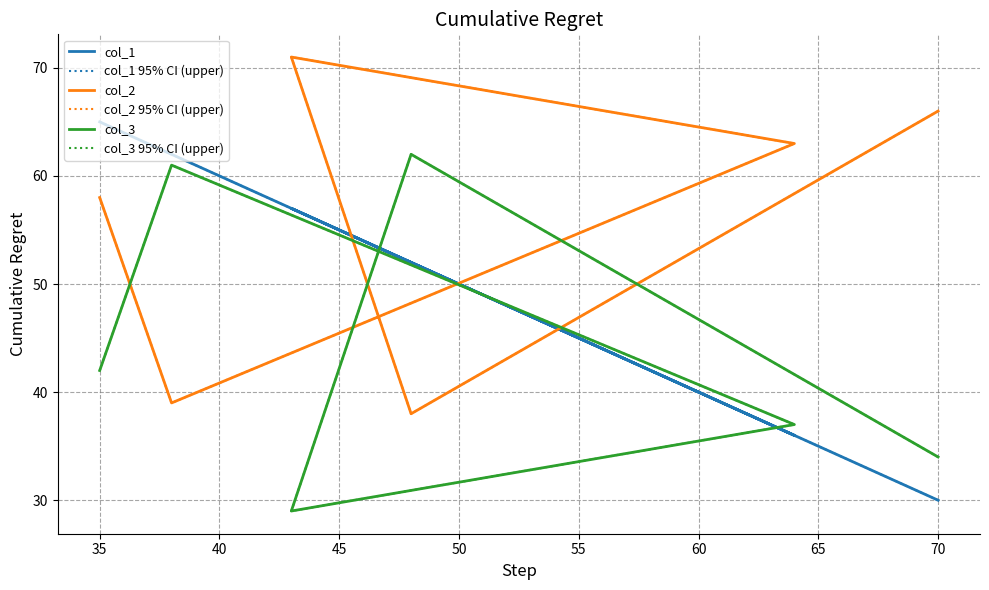

Rank the series by their maximum value, from lowest to highest.

col_3, col_3 95% CI (upper), col_1, col_1 95% CI (upper), col_2, col_2 95% CI (upper)